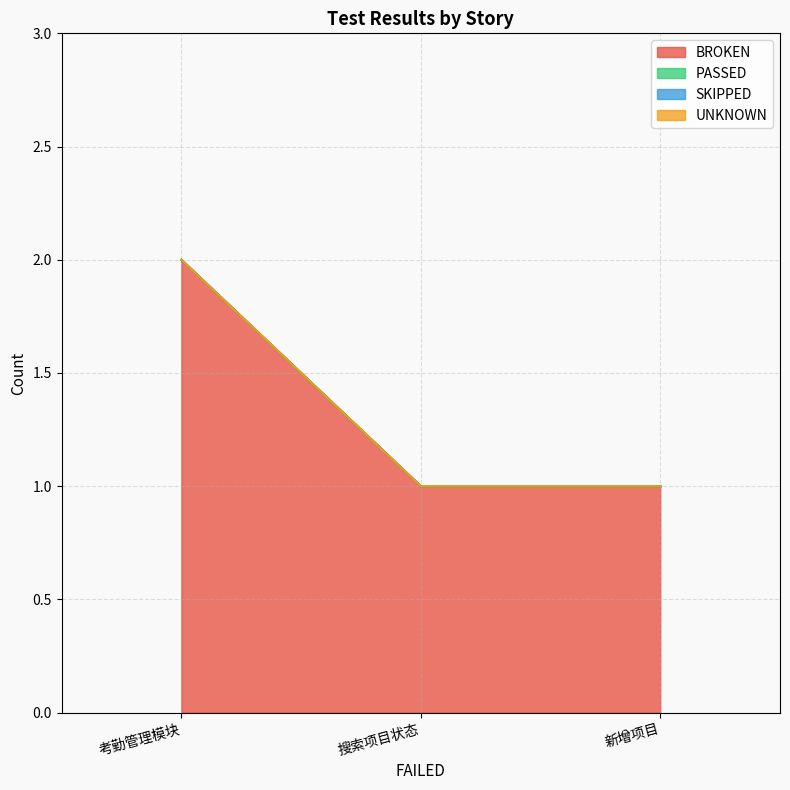

Reading left to right, list all the values displayed in this chart.

BROKEN: 考勤管理模块=2	搜索项目状态=1	新增项目=1
PASSED: 考勤管理模块=0	搜索项目状态=0	新增项目=0
SKIPPED: 考勤管理模块=0	搜索项目状态=0	新增项目=0
UNKNOWN: 考勤管理模块=0	搜索项目状态=0	新增项目=0